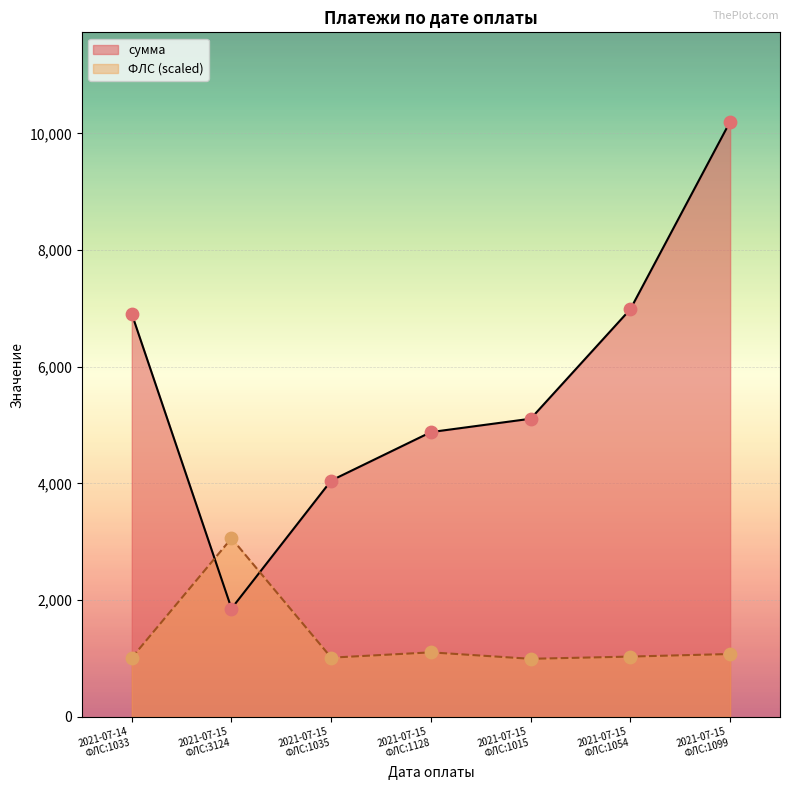

Which series has the largest total across all categories?

сумма